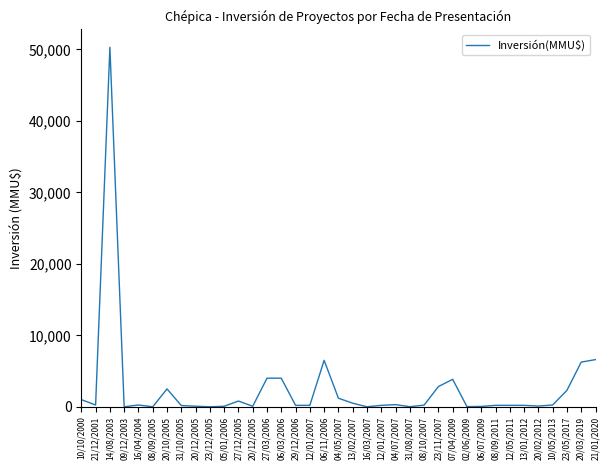

What is the sum of the values at 08/10/2007 and 13/01/2012?

434